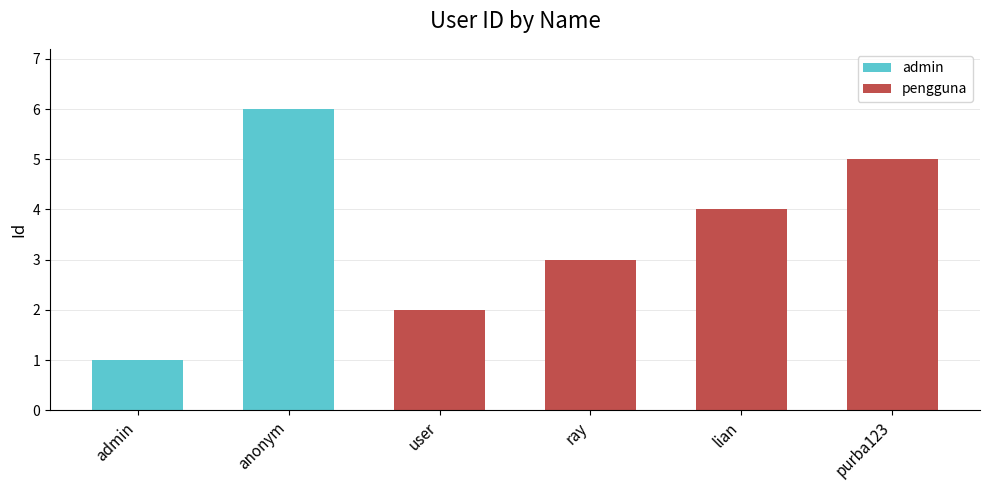

What is the label of the 3rd bar from the right?

ray